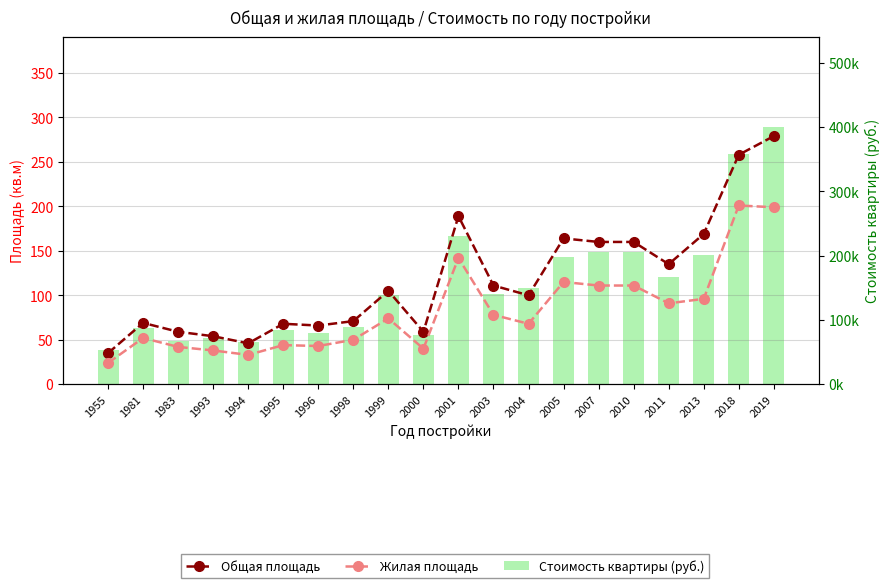

What is the value of the Жилая площадь bar at the 19th from the left?

201